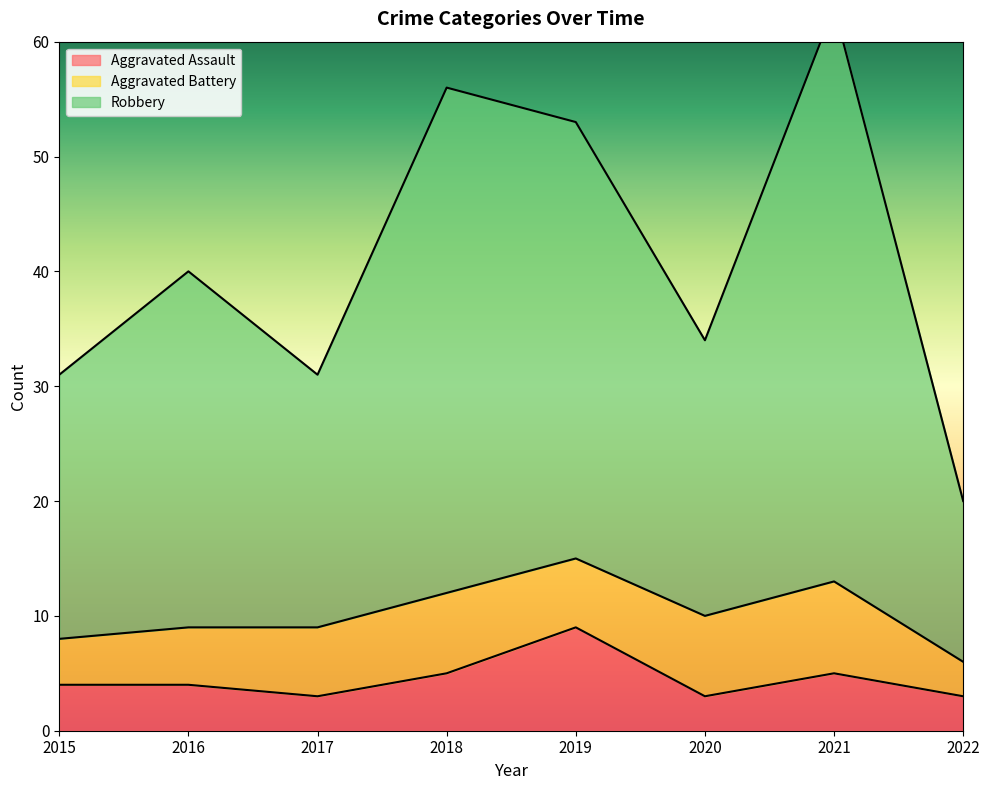

At which category is the sum across all series the highest?

2021